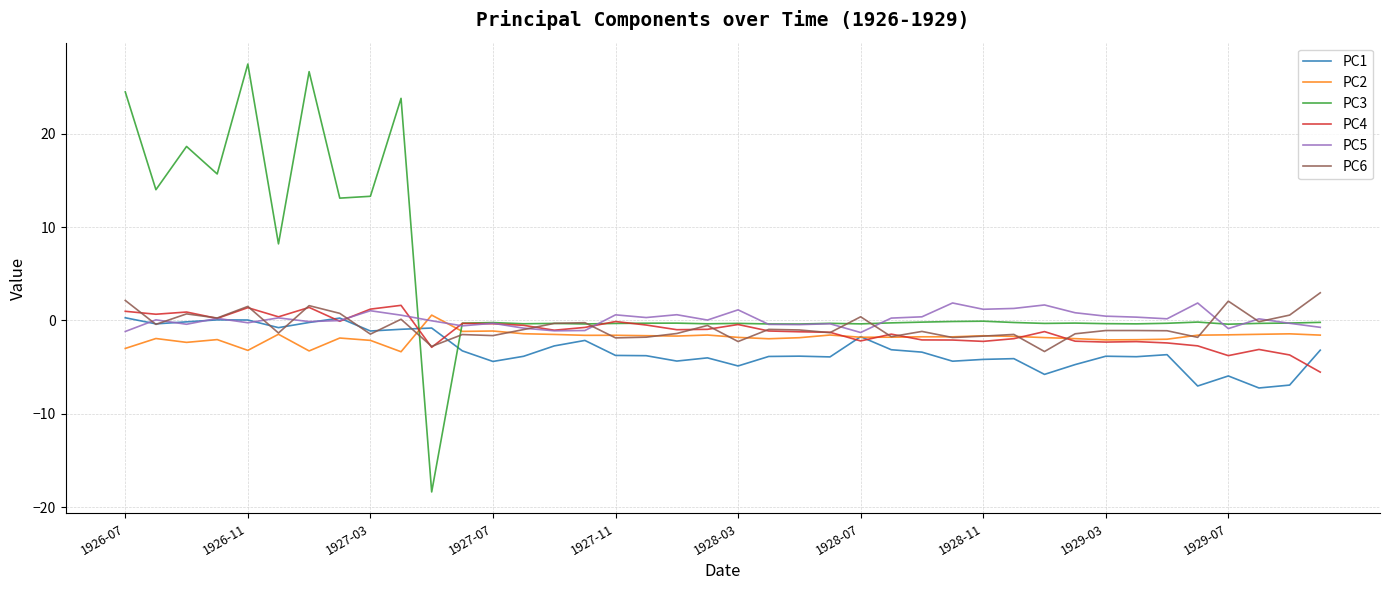

True or false: PC3 and PC2 cross at least once.

True